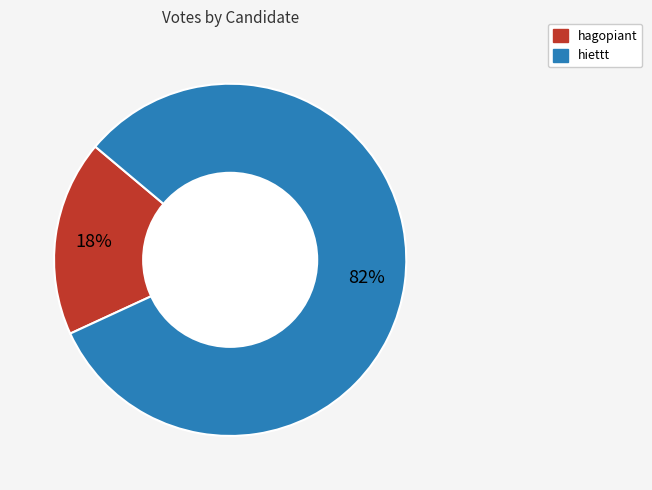

Do hagopiant and hiettt together represent more than half of the pie?

Yes